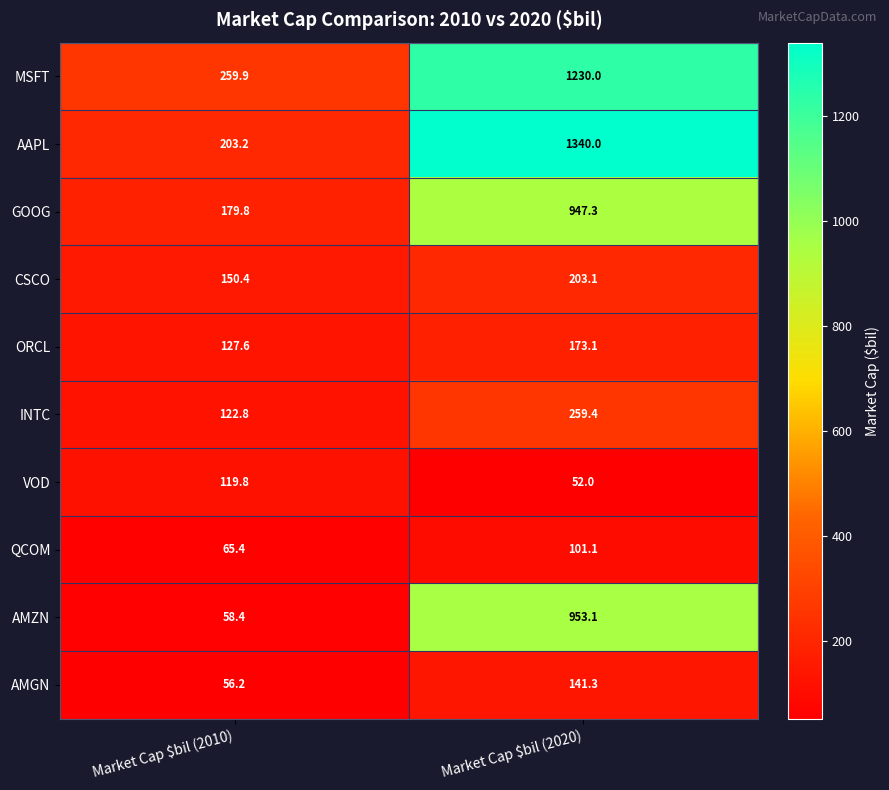

How many series are shown in this chart?

10